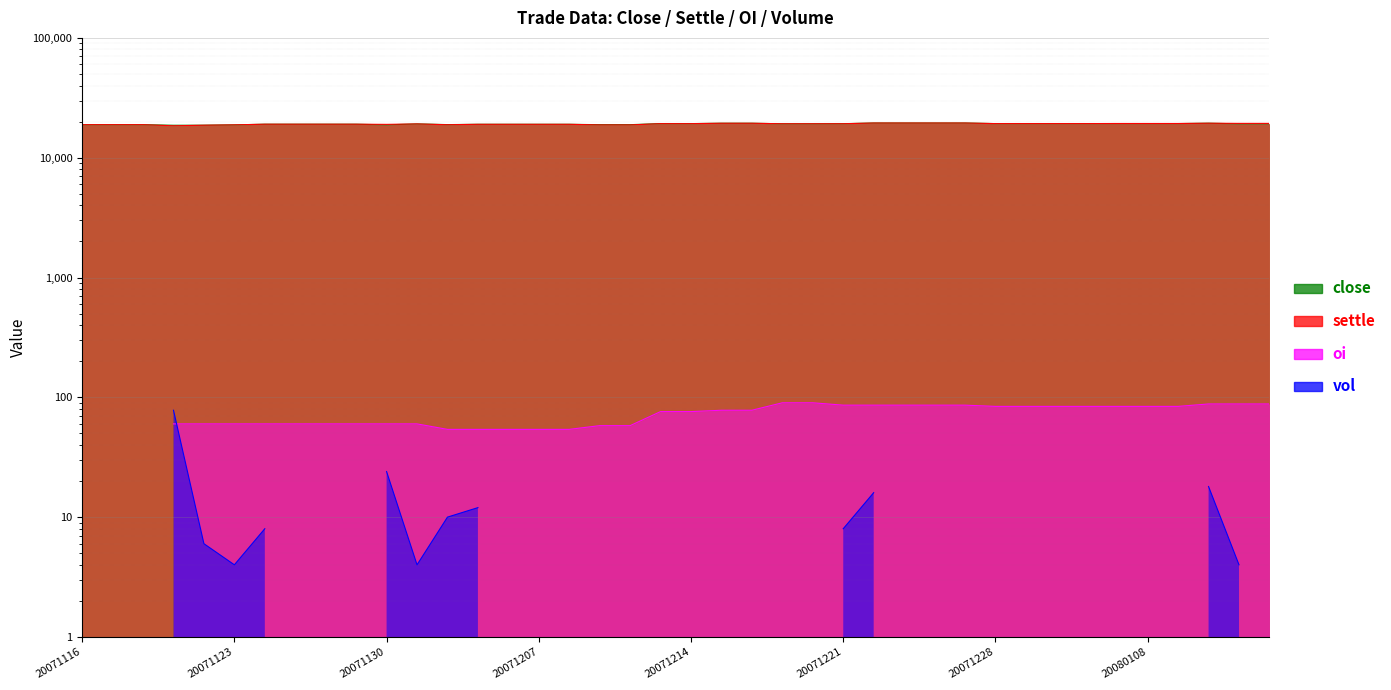

How many interior local peaks does the settle series have?

2